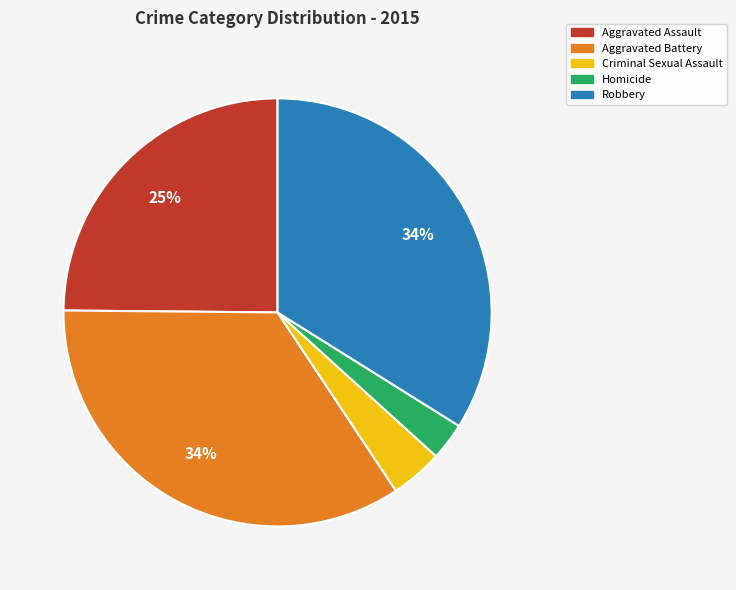

The Homicide slice represents 3% of the pie. True or false?

True